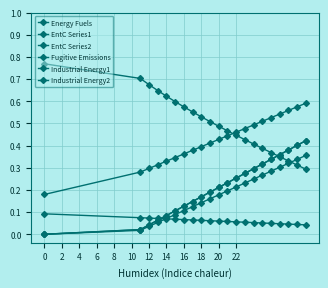

True or false: EntC Series1 and Fugitive Emissions cross at least once.

False